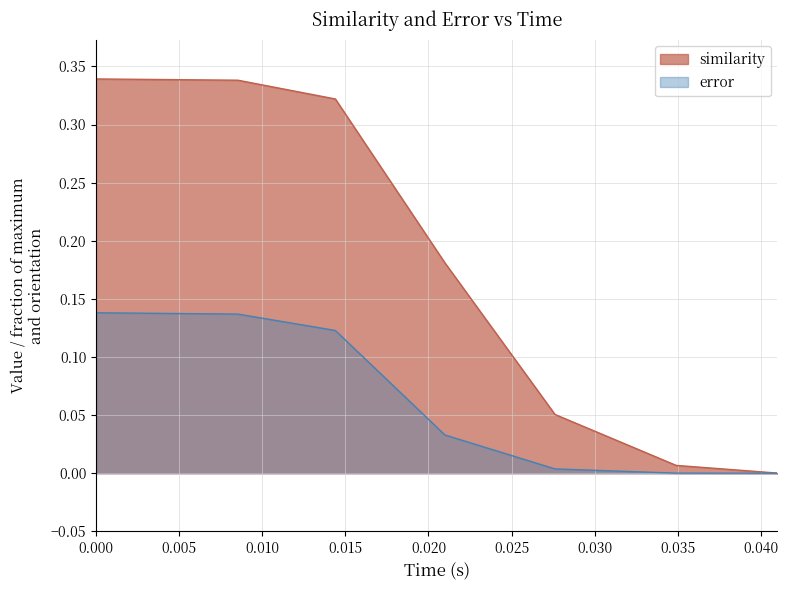

List the series in order of their peak value, lowest first.

error, similarity